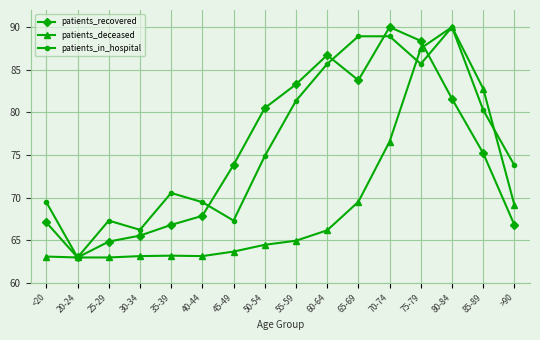

What is the highest value of the patients_deceased series?

90.0